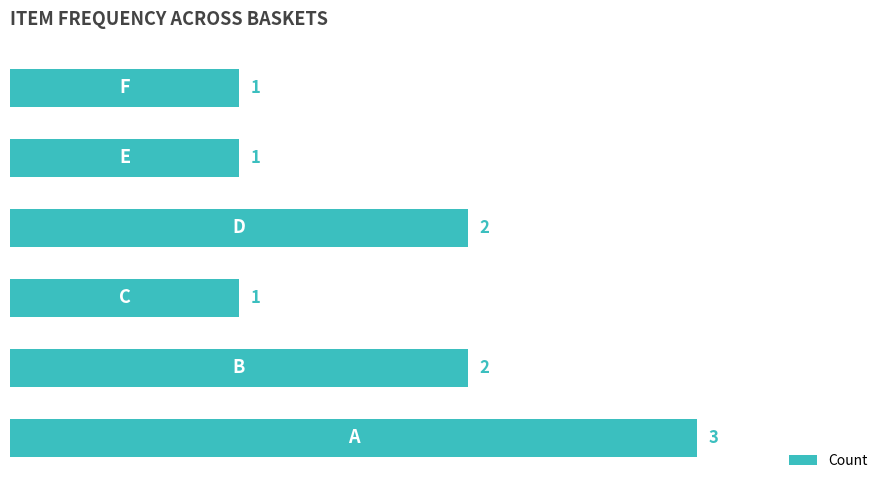

Are the bars grouped side by side (vs. stacked)?

No